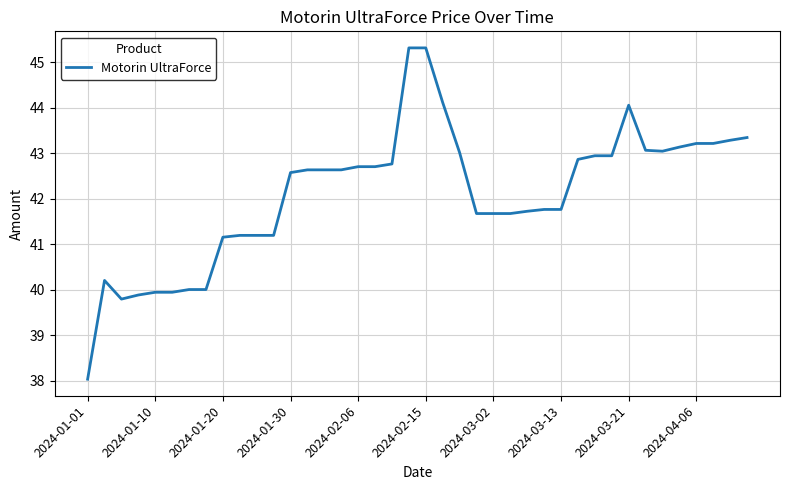

What is the minimum value shown in the chart?

38.0